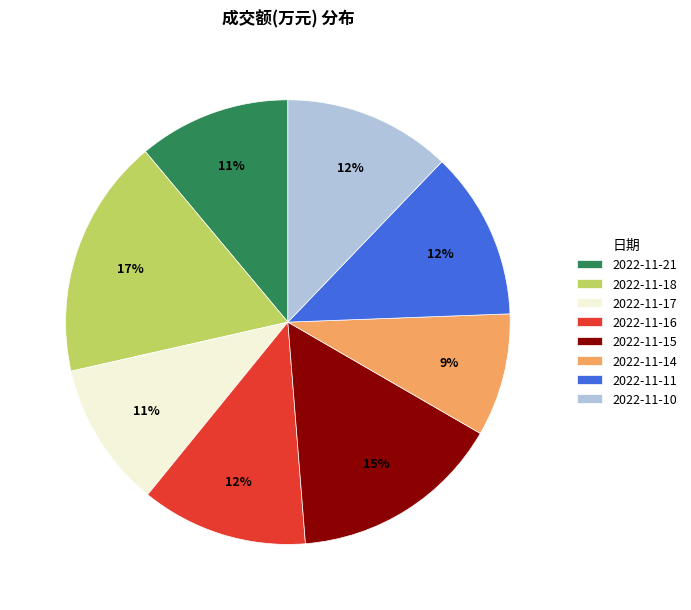

Between 2022-11-18 and 2022-11-11, which is larger?

2022-11-18